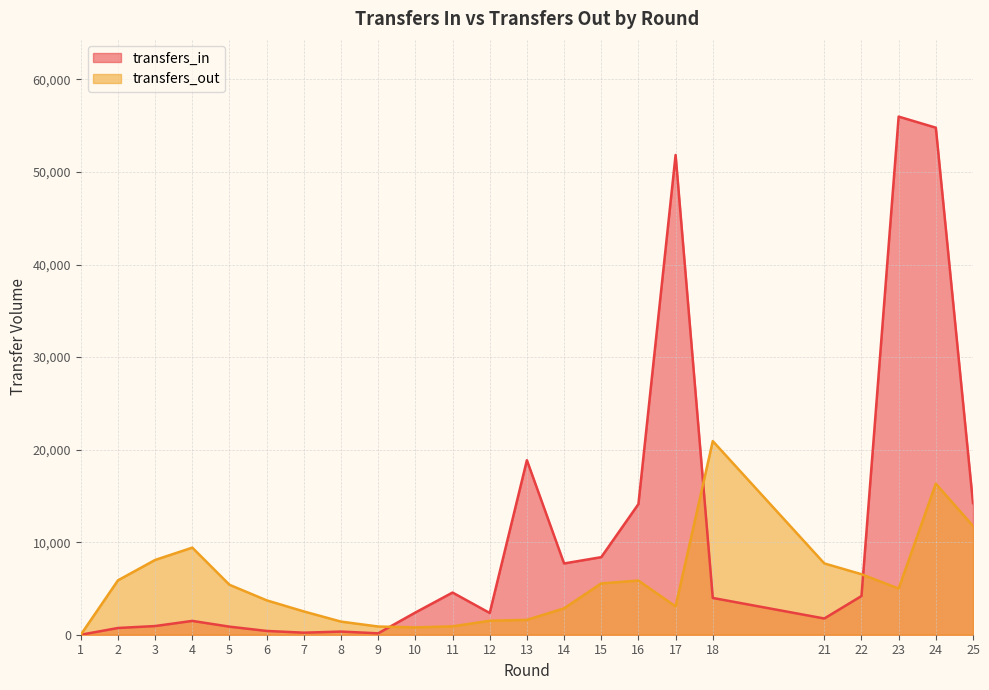

Rank the series at 4 from highest to lowest value.

transfers_out, transfers_in